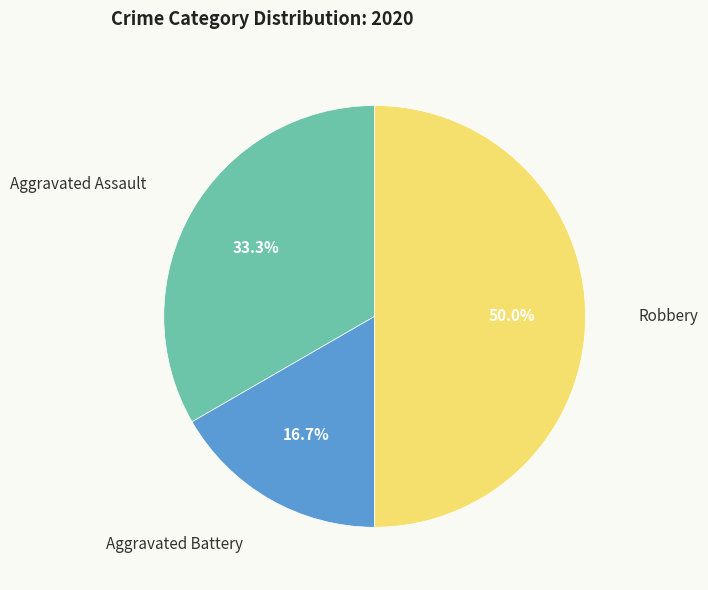

Count the number of slices in the pie.

3